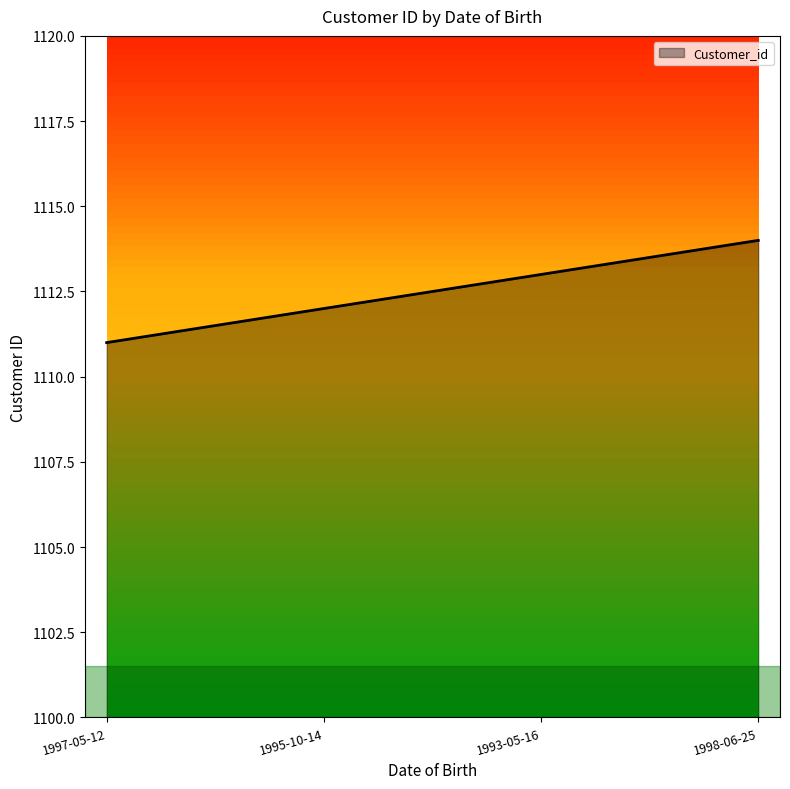

How many categories are shown in the chart?

4